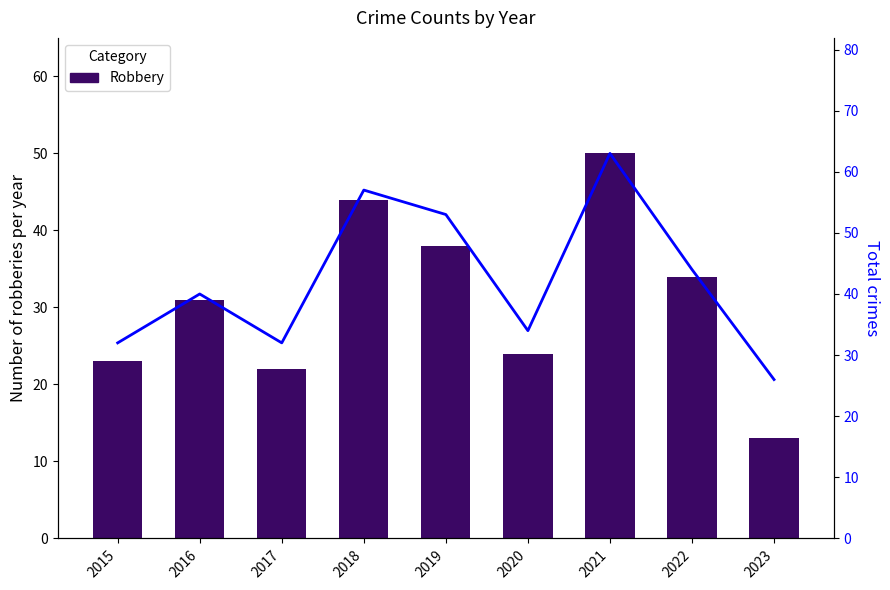

The Total series shows 32 at 2015. True or false?

True